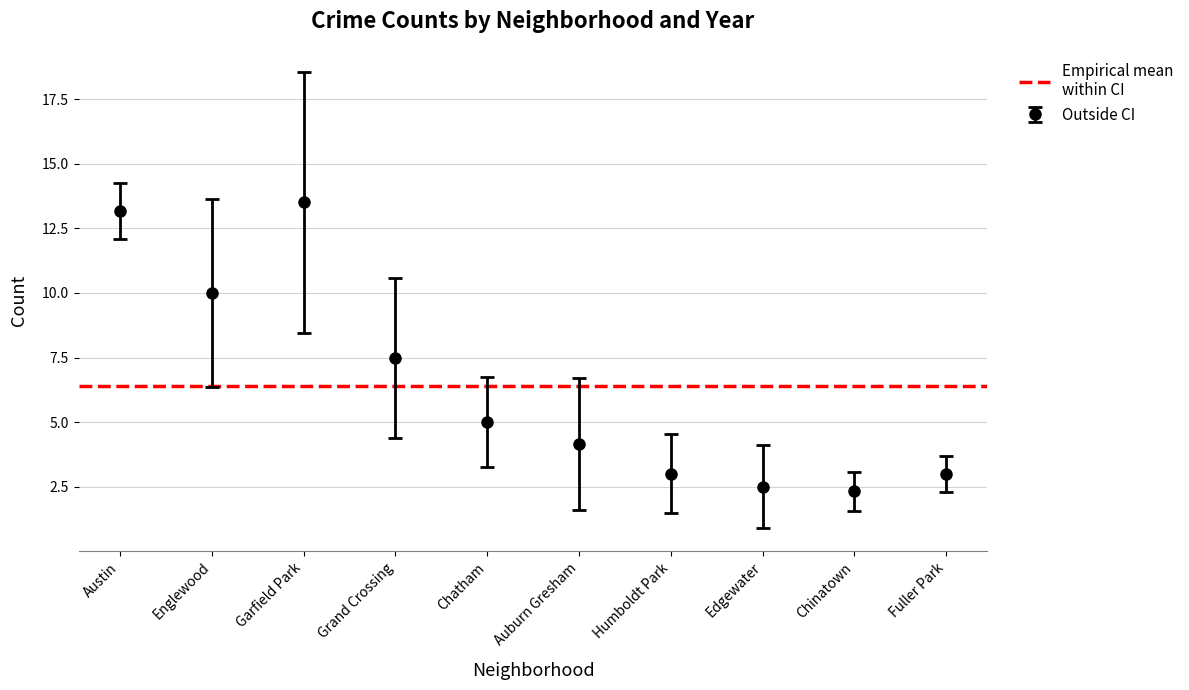

What is the approximate value of Outside CI at Auburn Gresham?

4.2